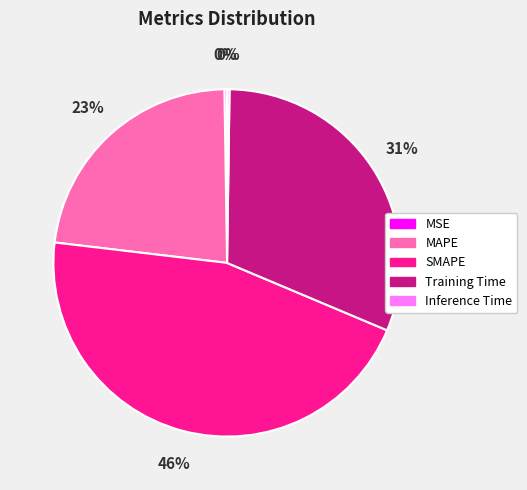

Is it true that Training Time is 39% of the pie?

False